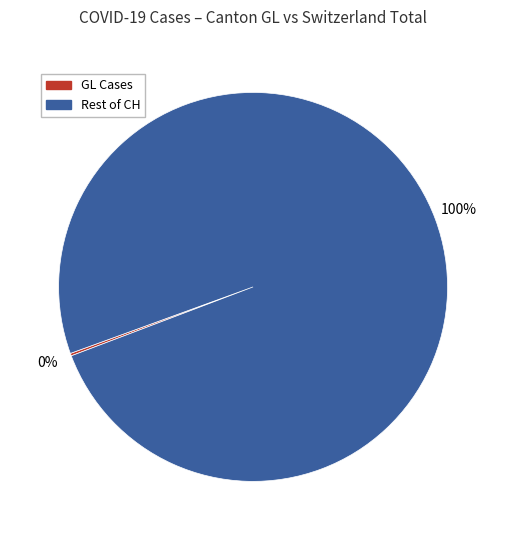

Does any single category account for the majority?

Yes